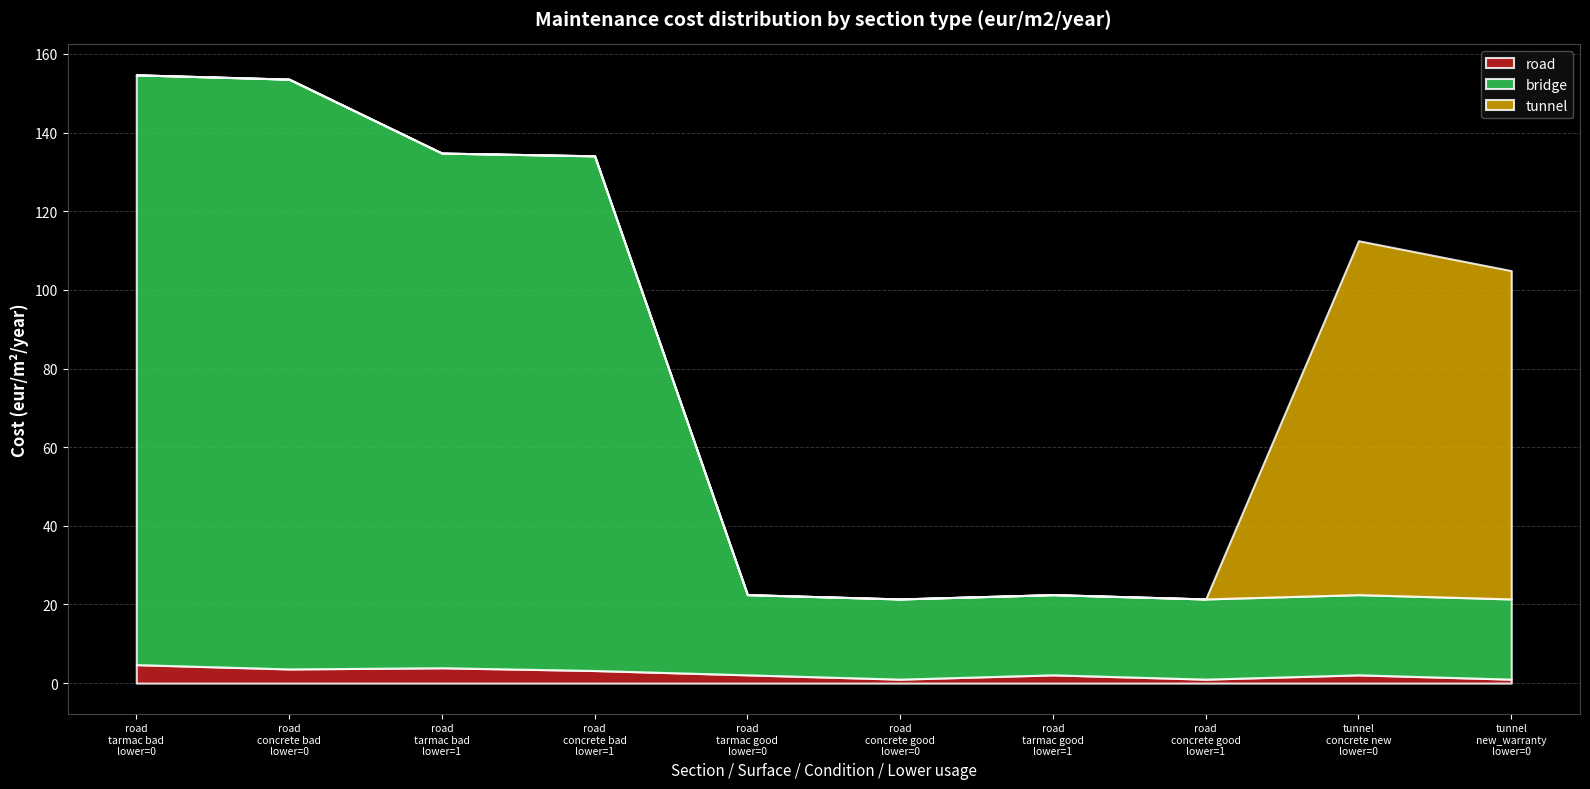

Read the road value at road_tarmac_good_1.

2.1